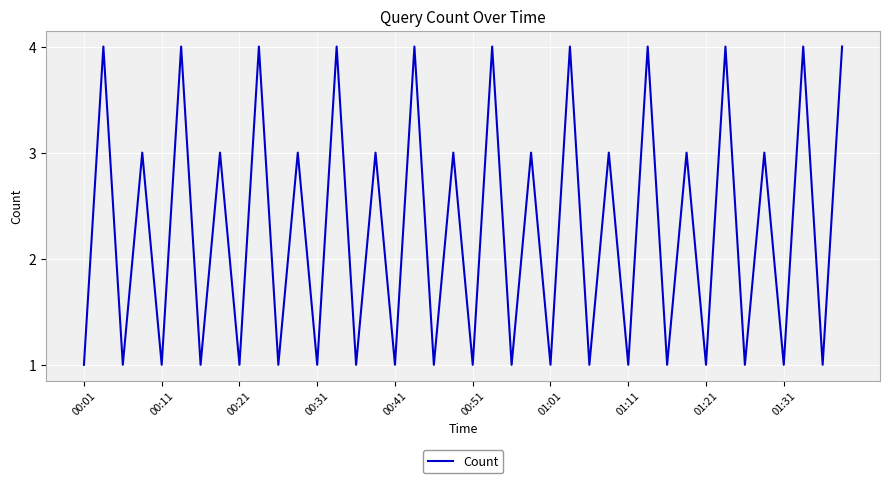

What is the greatest value displayed?

4